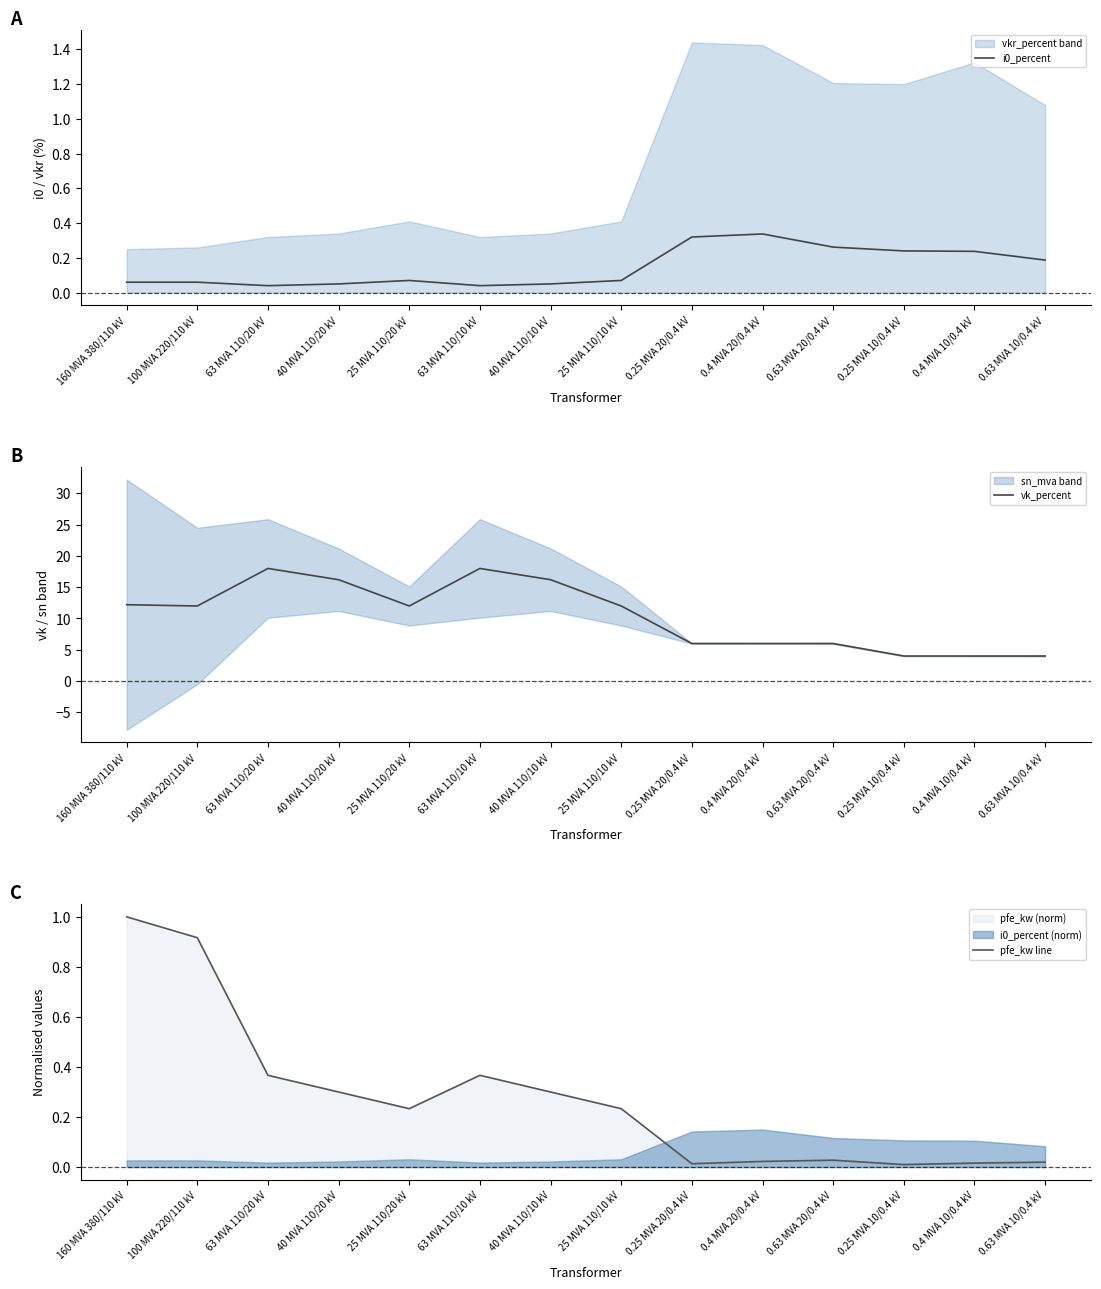

The value of i0_percent at 25 MVA 110/20 kV is 0.0. True or false?

False